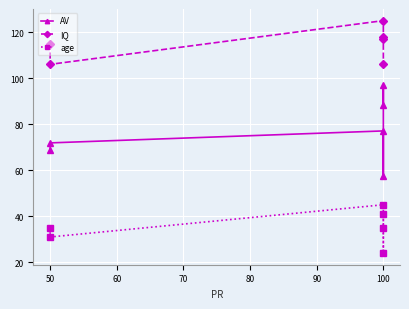

In AV, how many points are higher than both neighbors (excluding endpoints)?

2